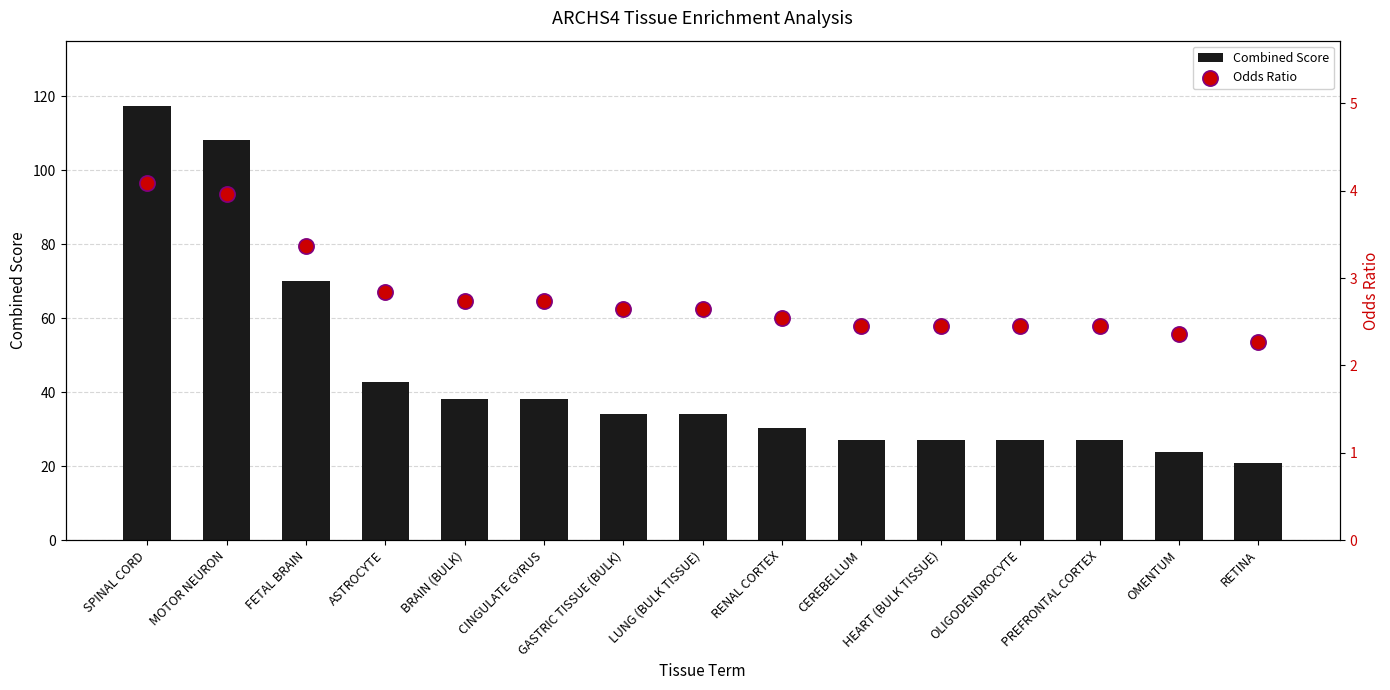

What are all the series names shown in the legend?

Combined Score, Odds Ratio